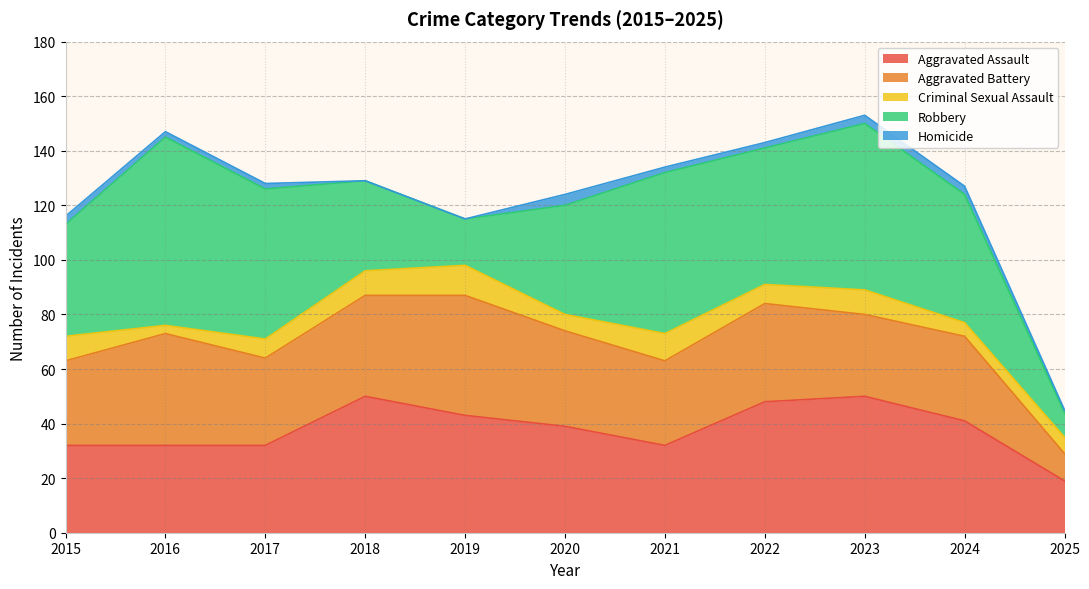

List the series in order of their peak value, highest first.

Robbery, Aggravated Assault, Aggravated Battery, Criminal Sexual Assault, Homicide